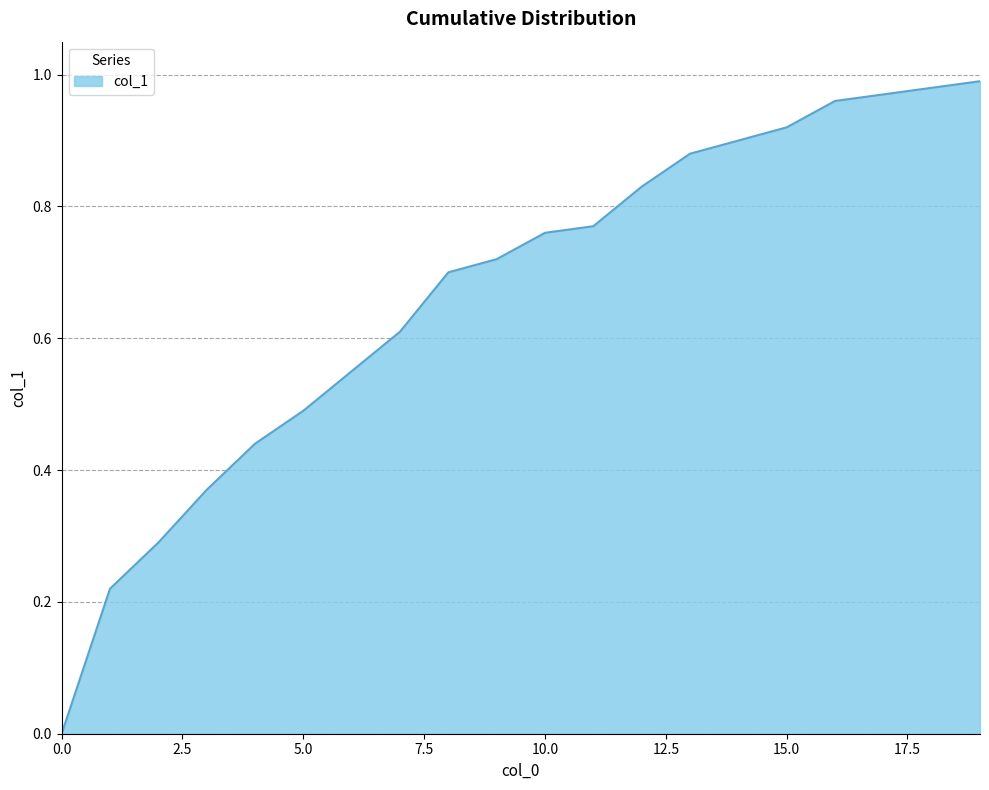

List the labels in order of value, largest first.

19, 18, 17, 16, 15, 14, 13, 12, 11, 10, 9, 8, 7, 6, 5, 4, 3, 2, 1, 0